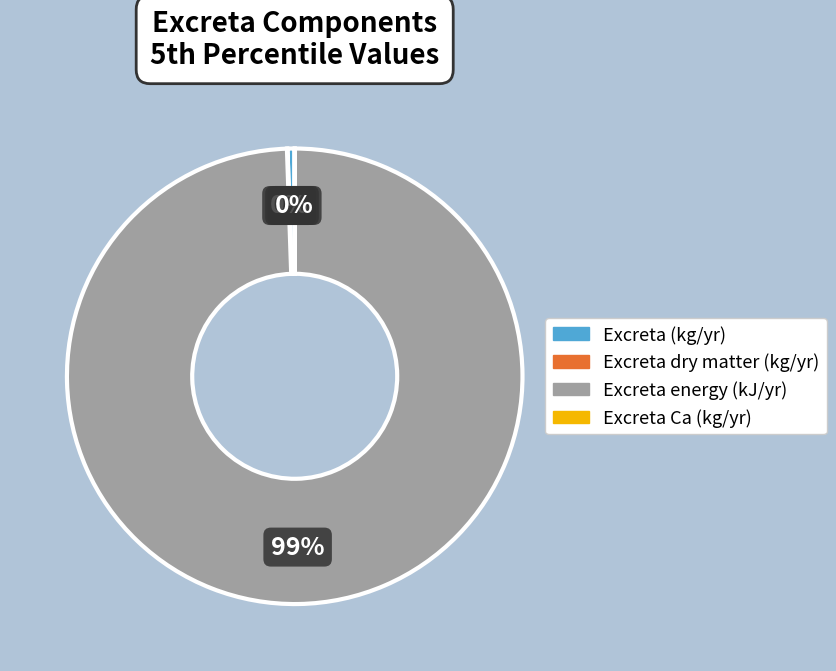

What is the largest slice in the pie chart?

Excreta energy (kJ/yr)